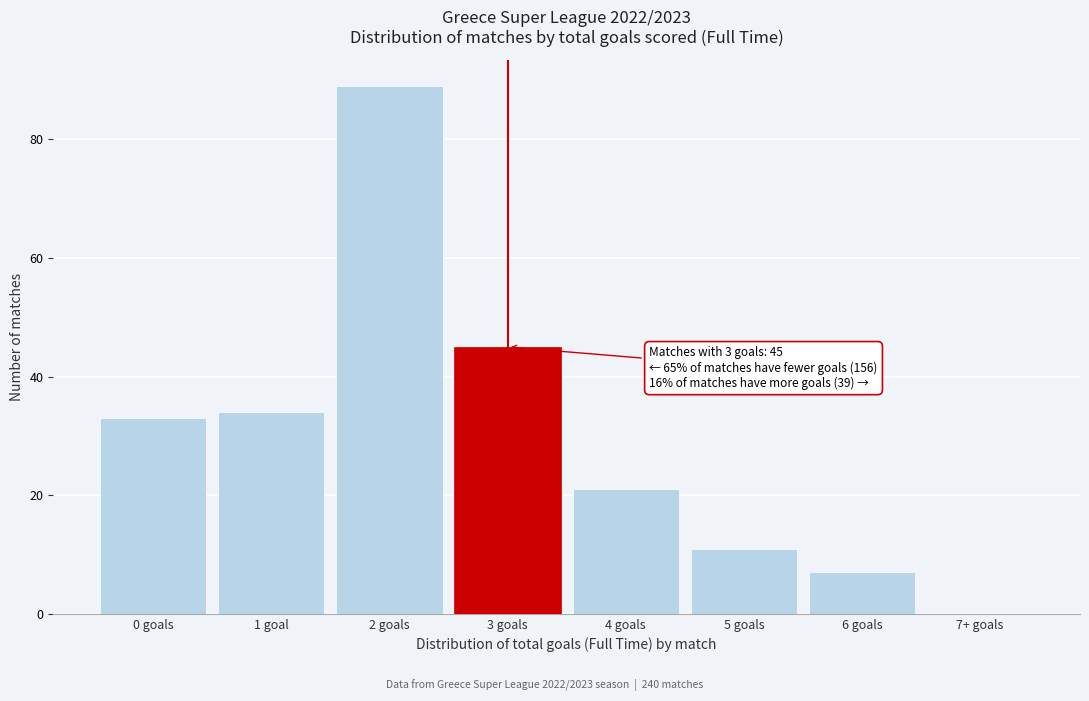

Reading right to left, what are all the values shown in this chart?

7+ goals=0	6 goals=7	5 goals=11	4 goals=21	3 goals=45	2 goals=89	1 goal=34	0 goals=33